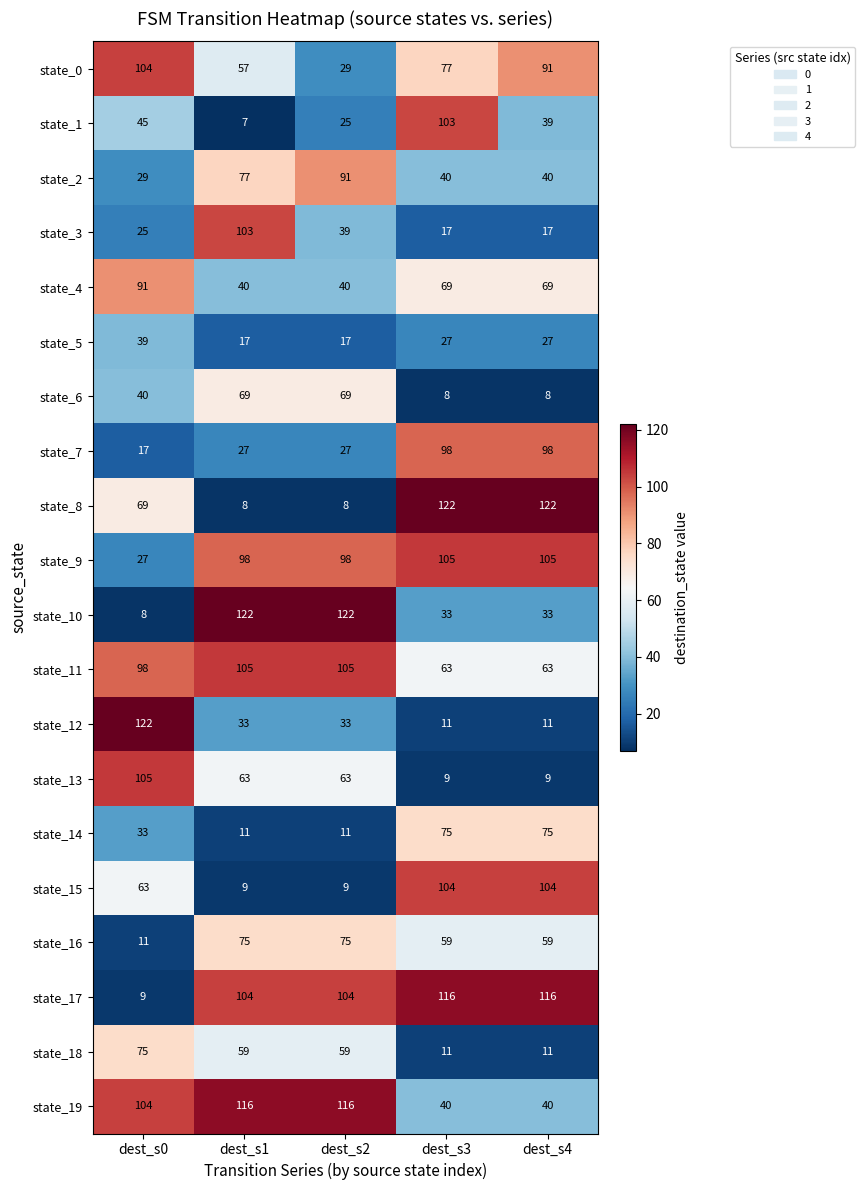

Which series has the largest total across all categories?

state_17